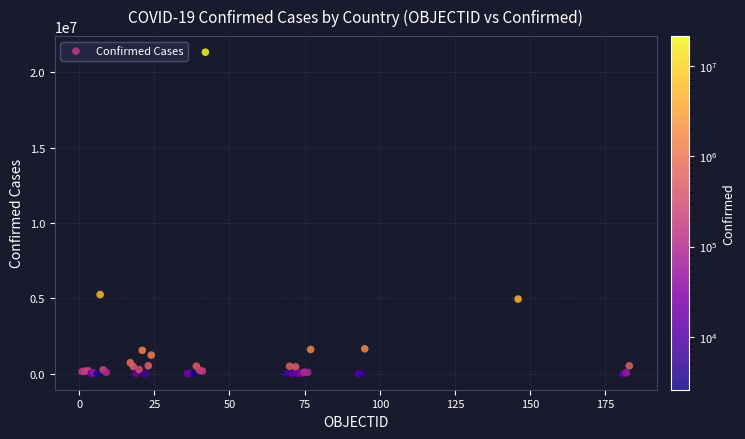

What Y value in the scatter plot is closest to 10665107?

5248847